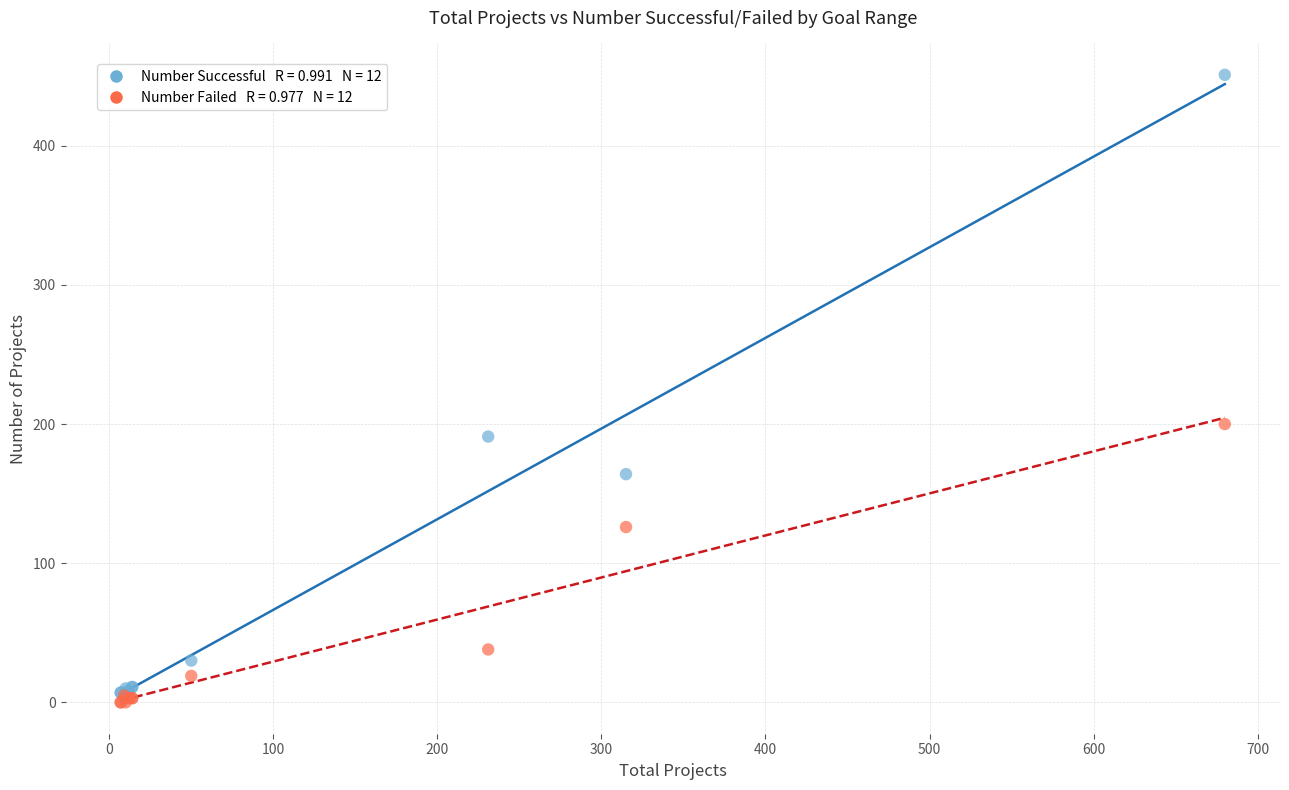

Across all series, what Y value is closest to 225?

200